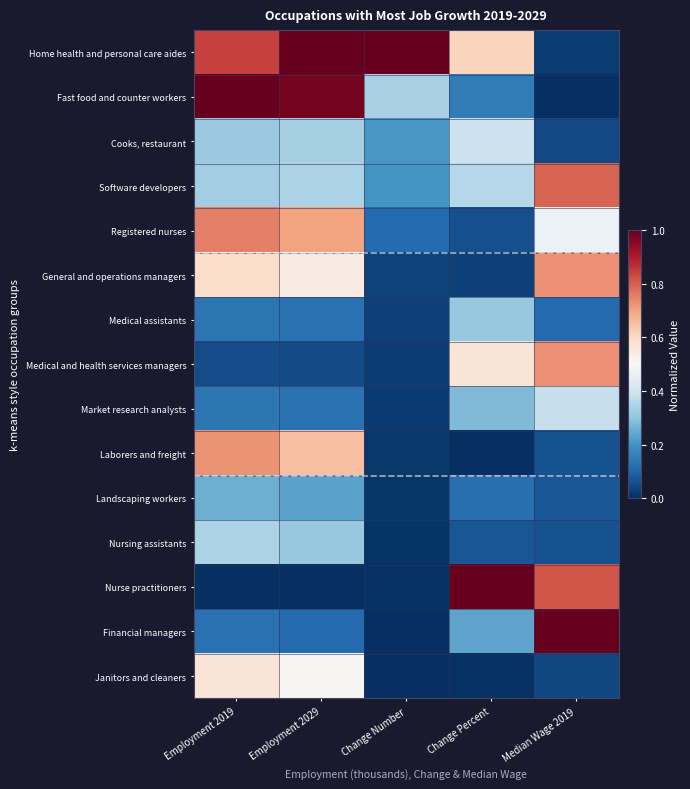

At which category is the sum across all series the highest?

Employment 2019